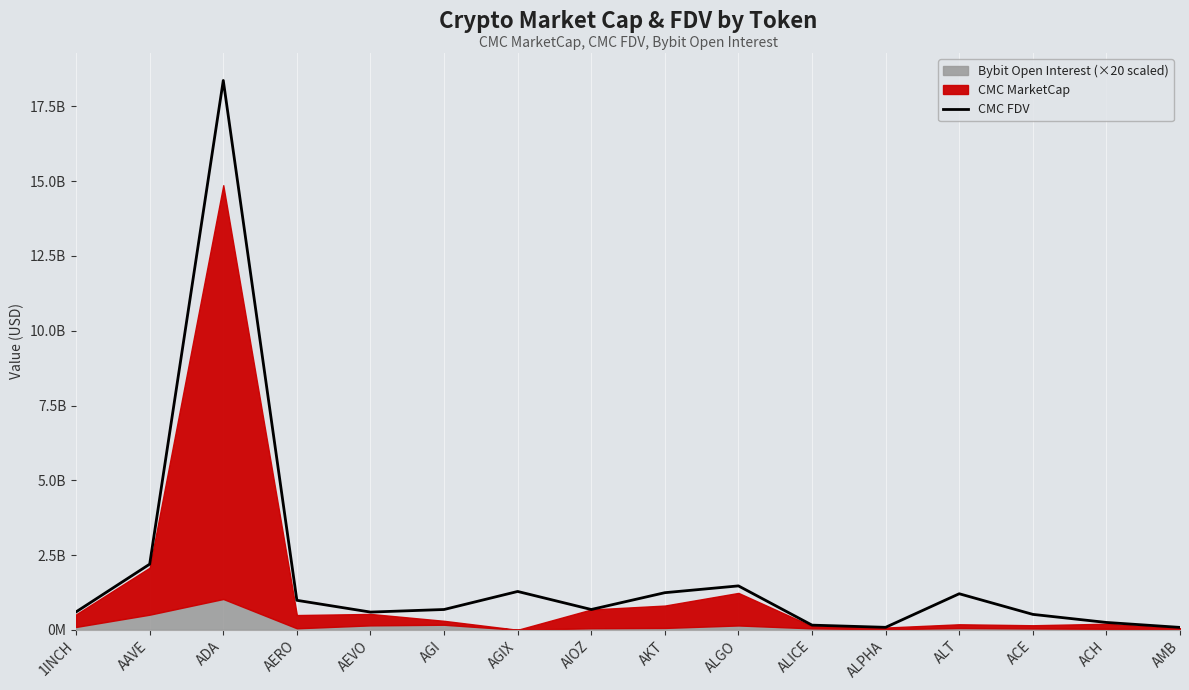

Which label corresponds to the largest value in the chart?

ADA